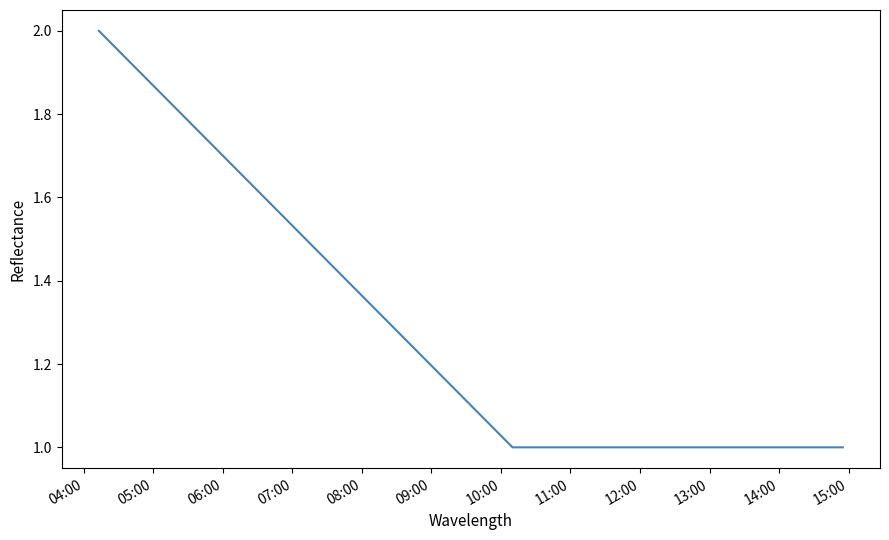

What is the smallest value displayed?

1